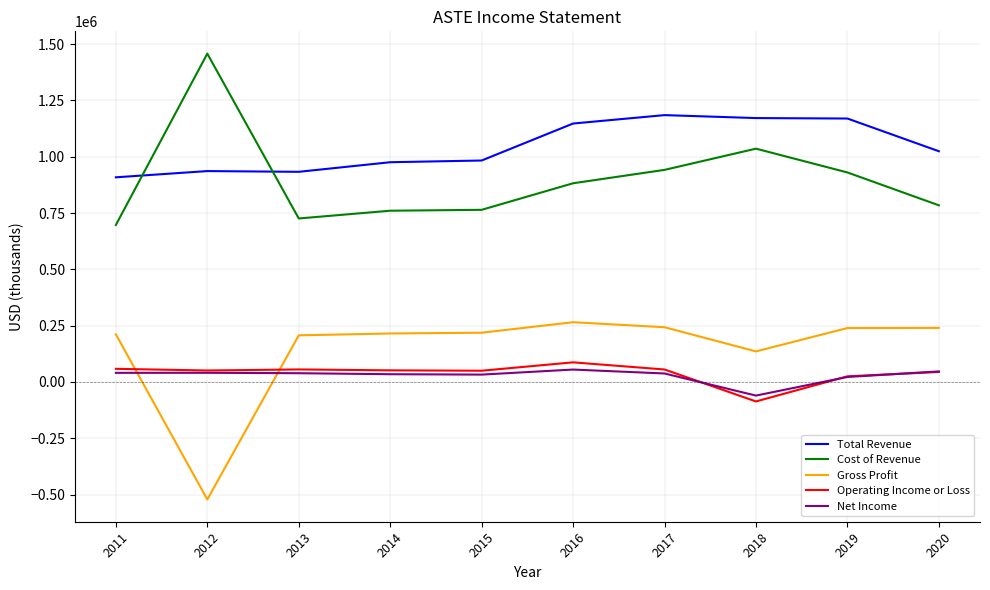

Which series has the largest total across all categories?

Total Revenue